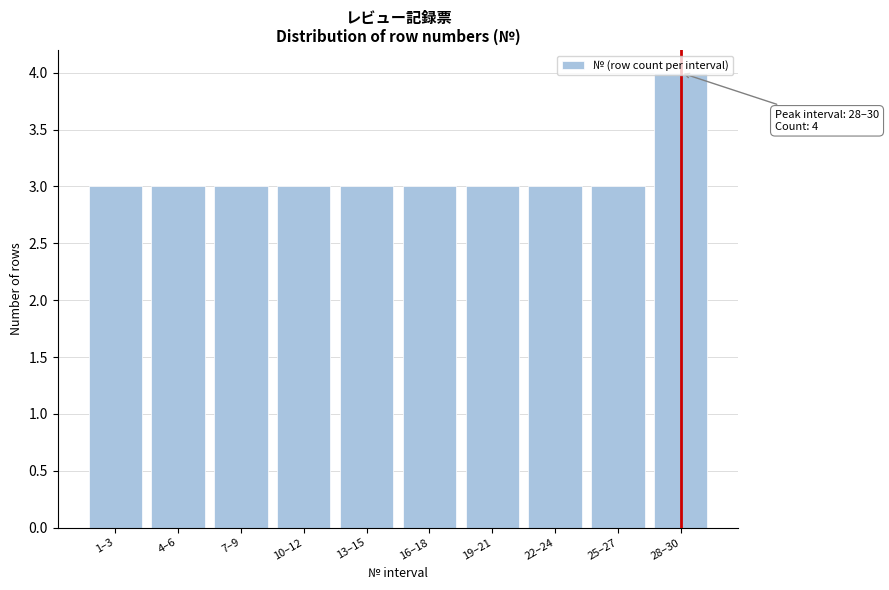

What value does the data have at 13–15?

3